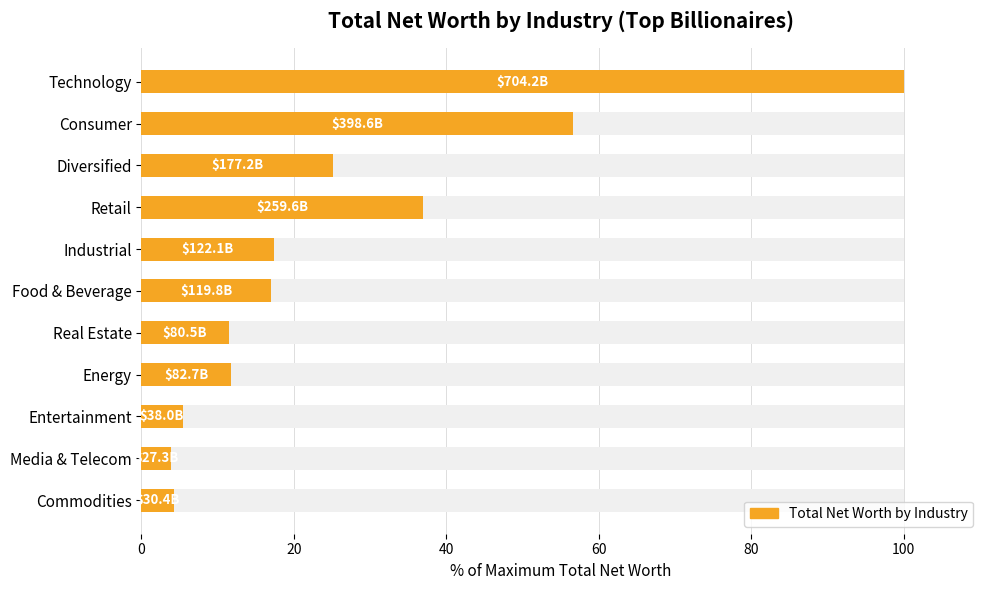

What is the sum of the values at Retail and Technology?

136.9